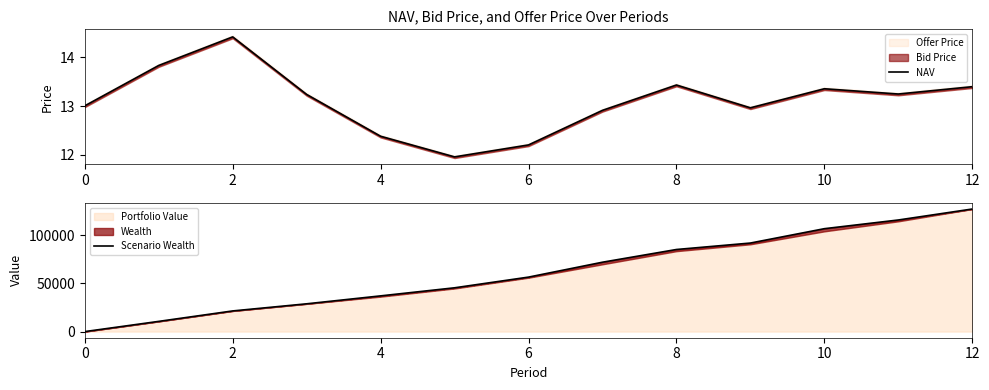

How many values in the NAV series are below 13?

5